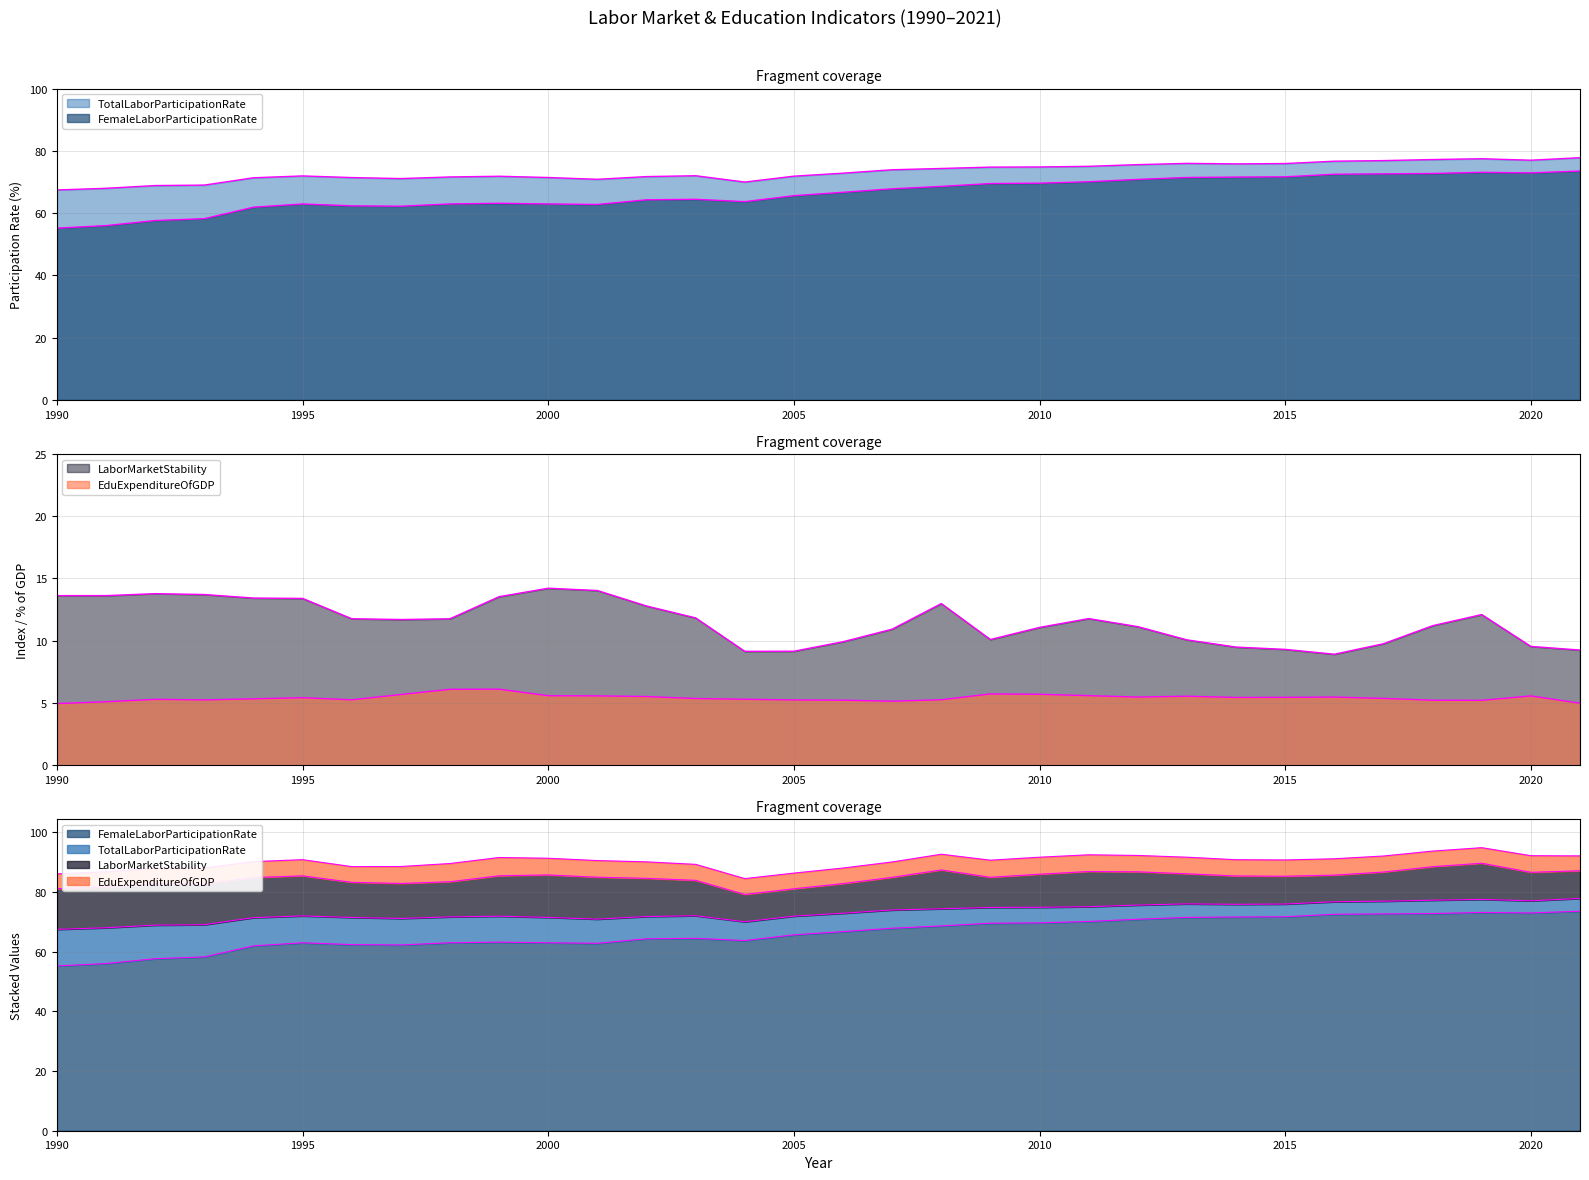

True or false: FemaleLaborParticipationRate and EduExpenditureOfGDP cross at least once.

False